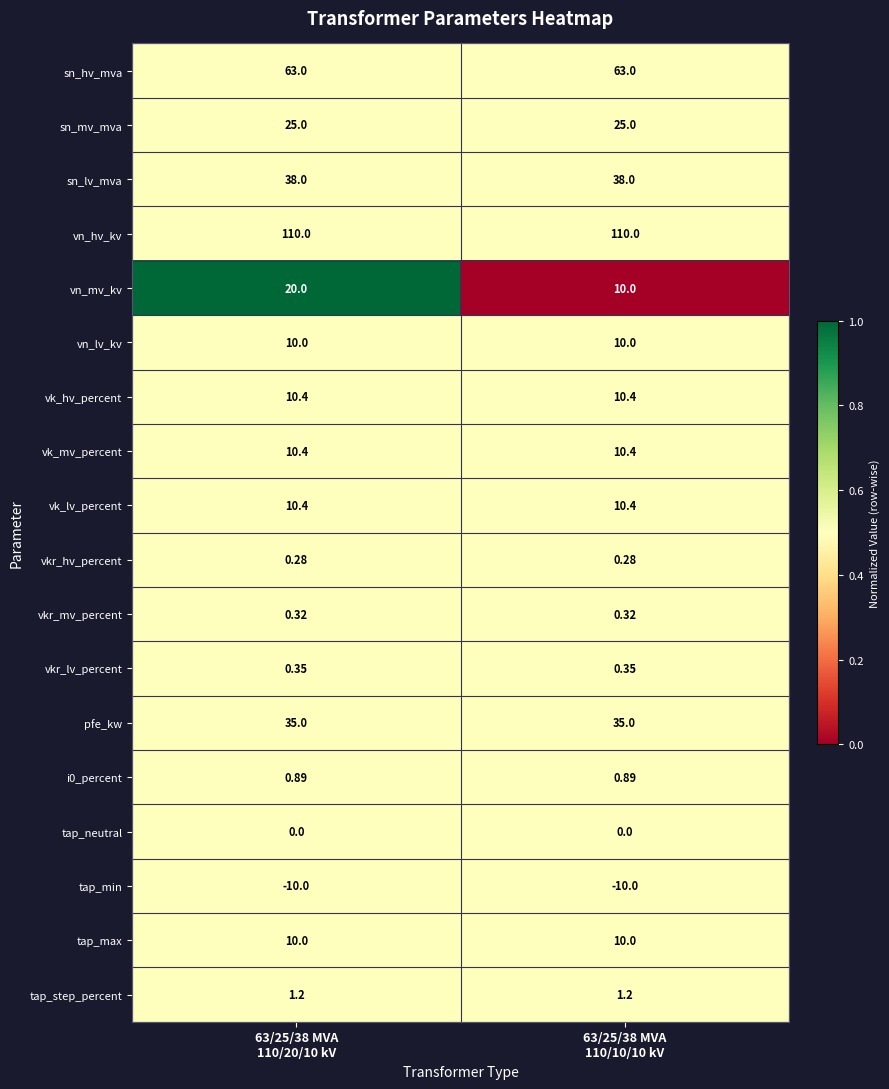

Which series has the largest range (max minus min)?

vn_mv_kv